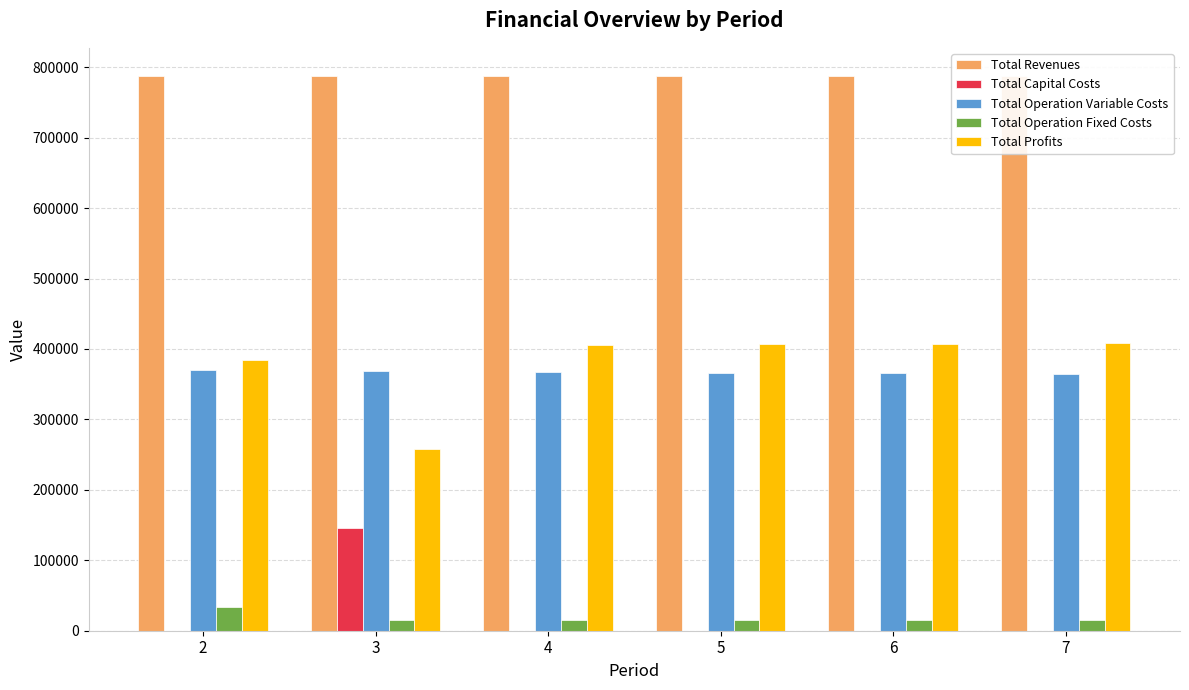

What is the average value of the Total Operation Variable Costs series?

366981.7